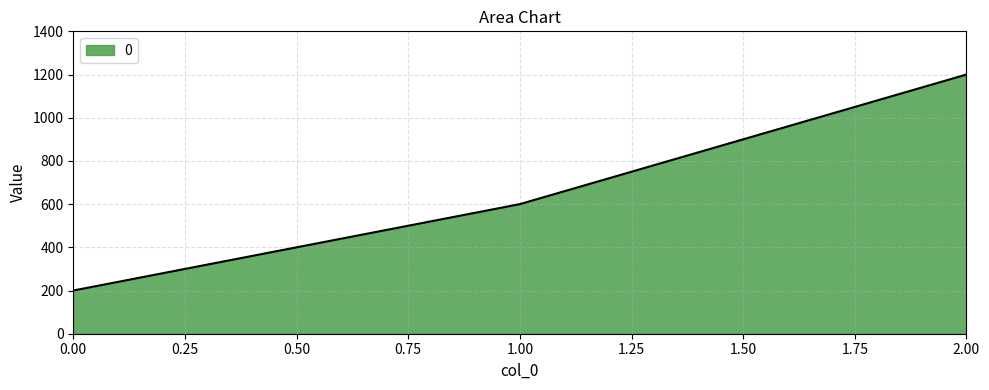

Between 1.00 and 0.00, which is larger?

1.00